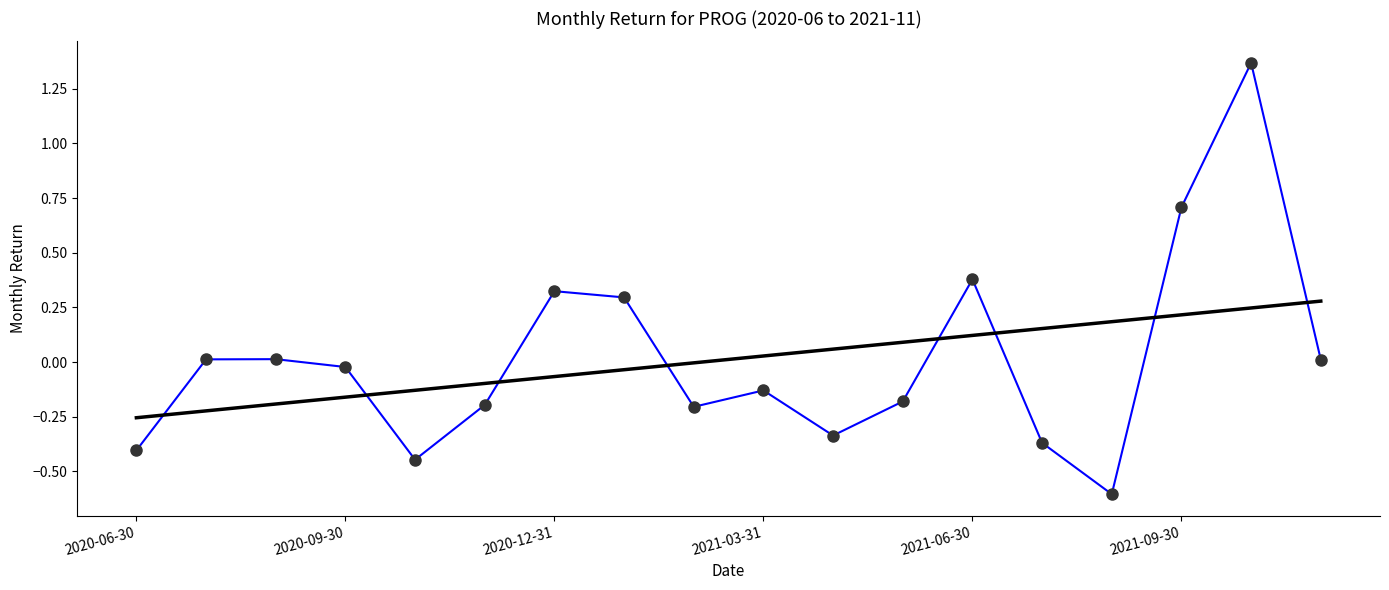

The chart shows a value of 0.2 at 2020-12-31. True or false?

False